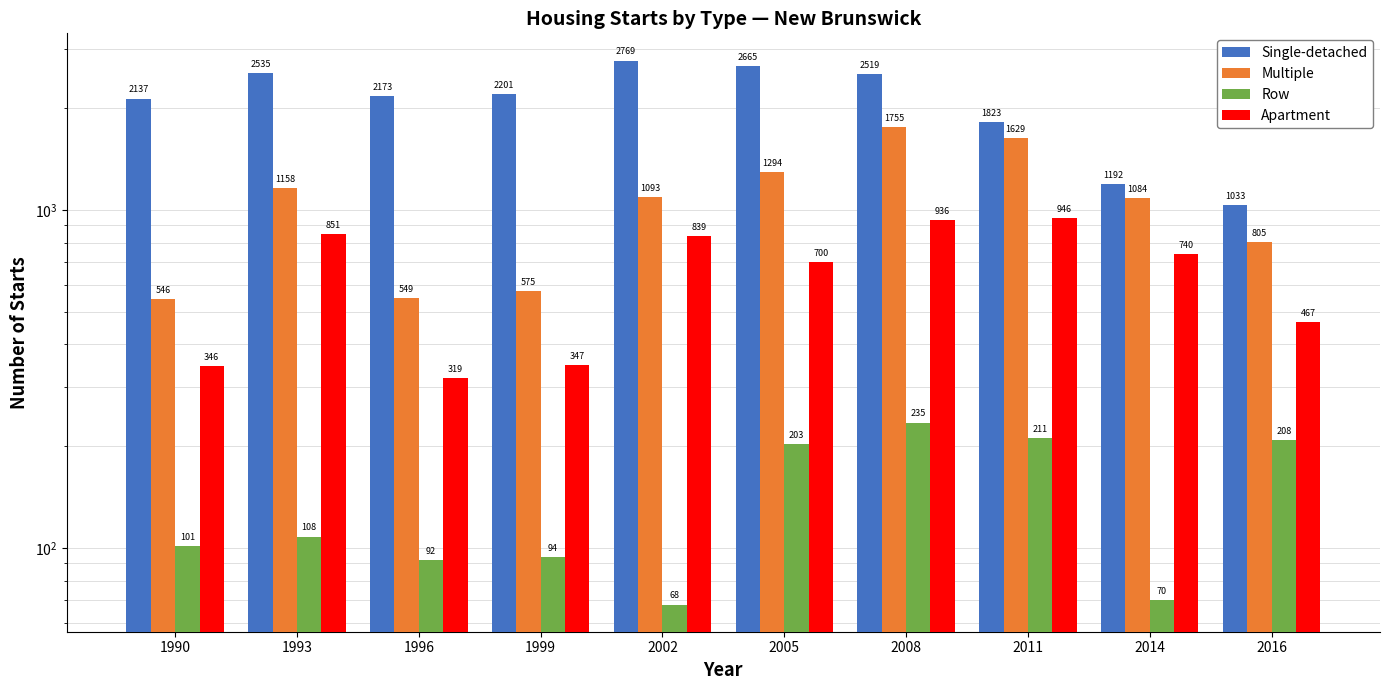

Where is Row nearest to the value 151?

1993